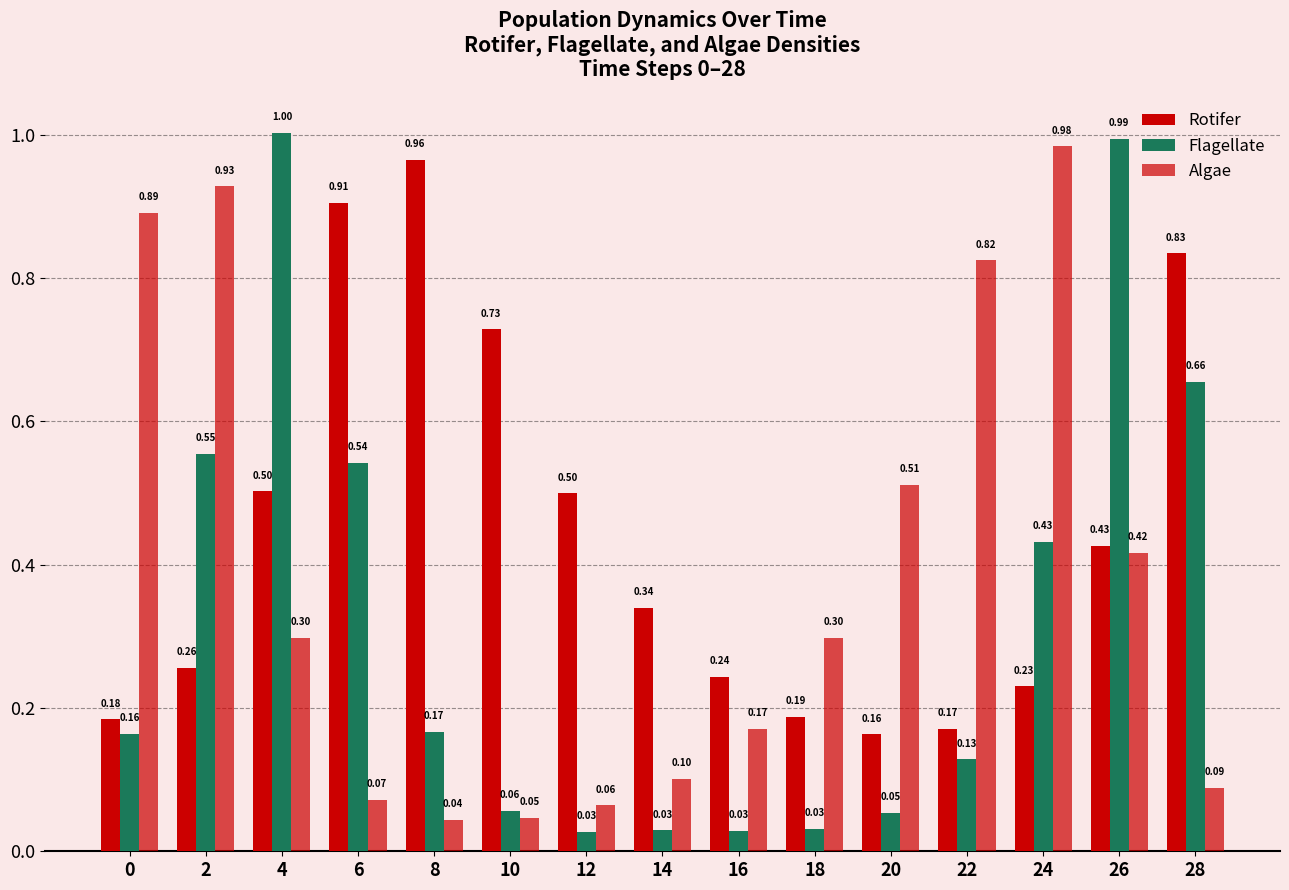

What is the difference between the maximum and minimum values in the Algae series?

0.9